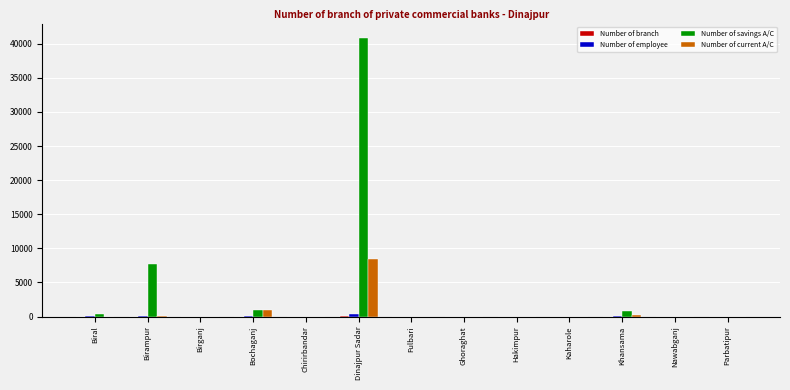

Which series has the largest total across all categories?

Number of savings A/C